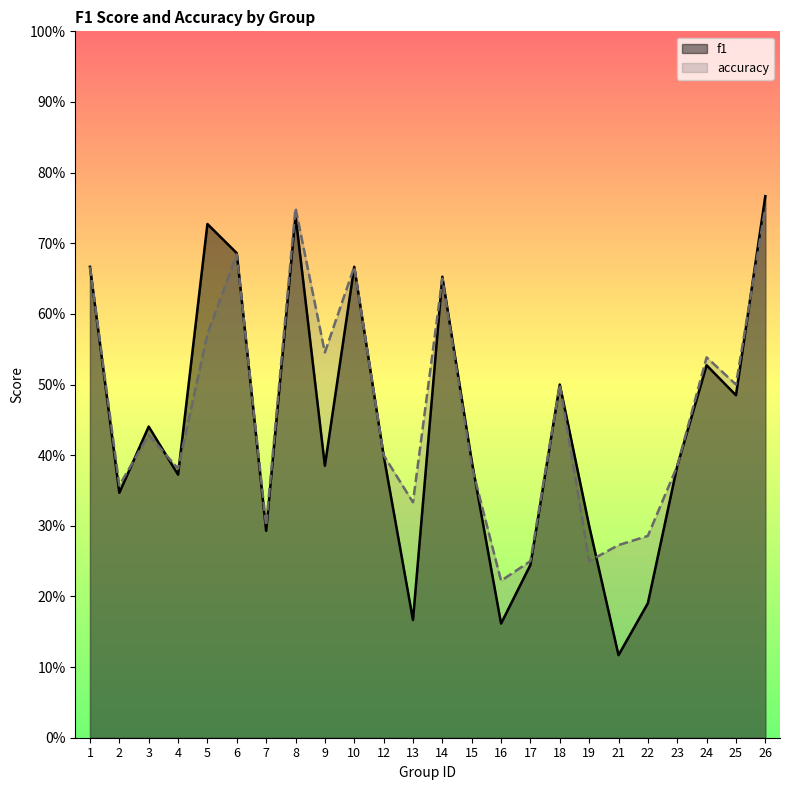

What are all the series names shown in the legend?

f1, accuracy